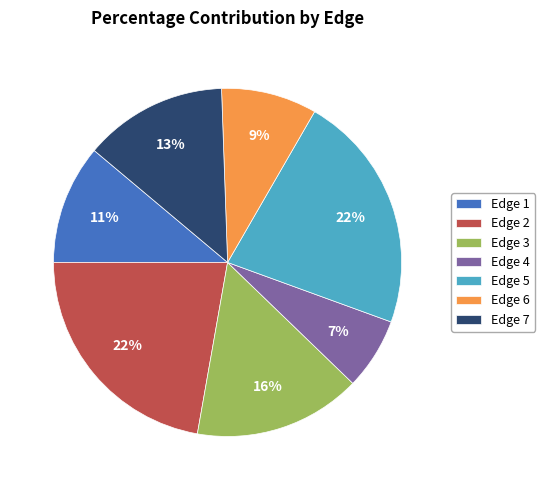

To the nearest percent, what portion does Edge 2 represent?

22%